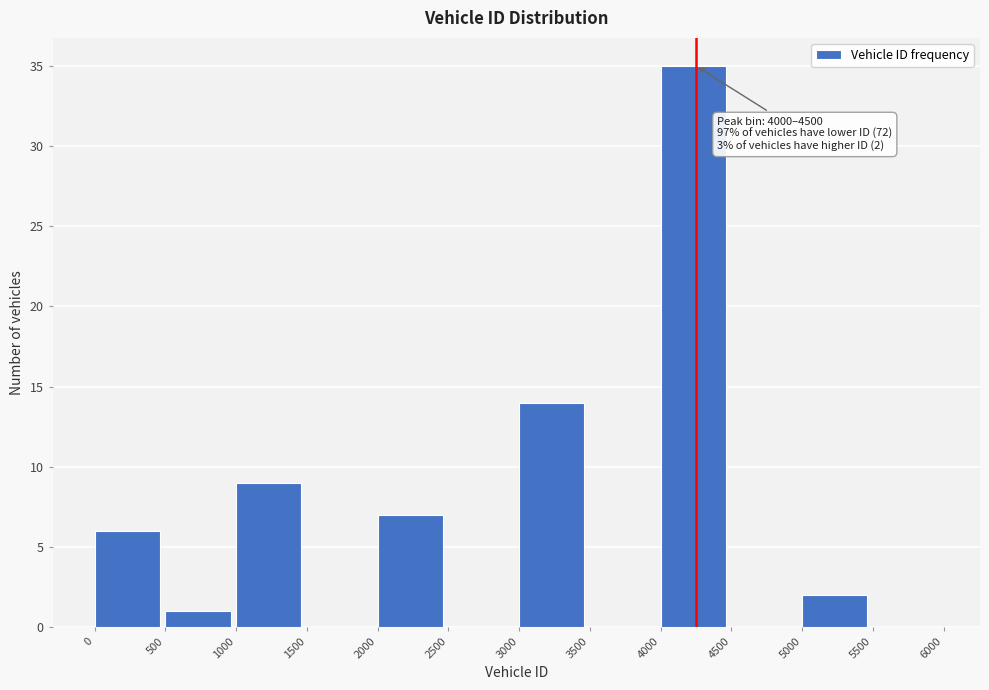

Which range on the x-axis has the tallest bar?

4000 to 4500